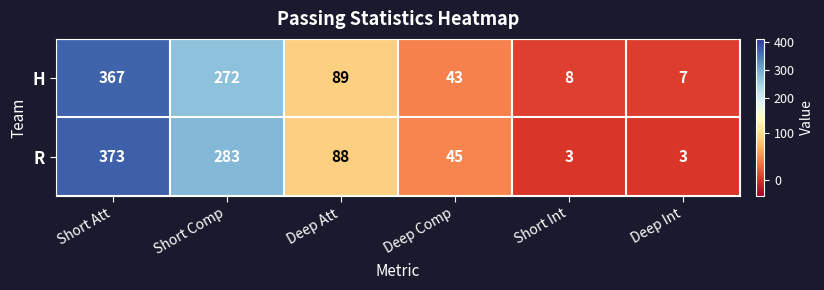

What is the difference between the maximum and minimum values in the H series?

360